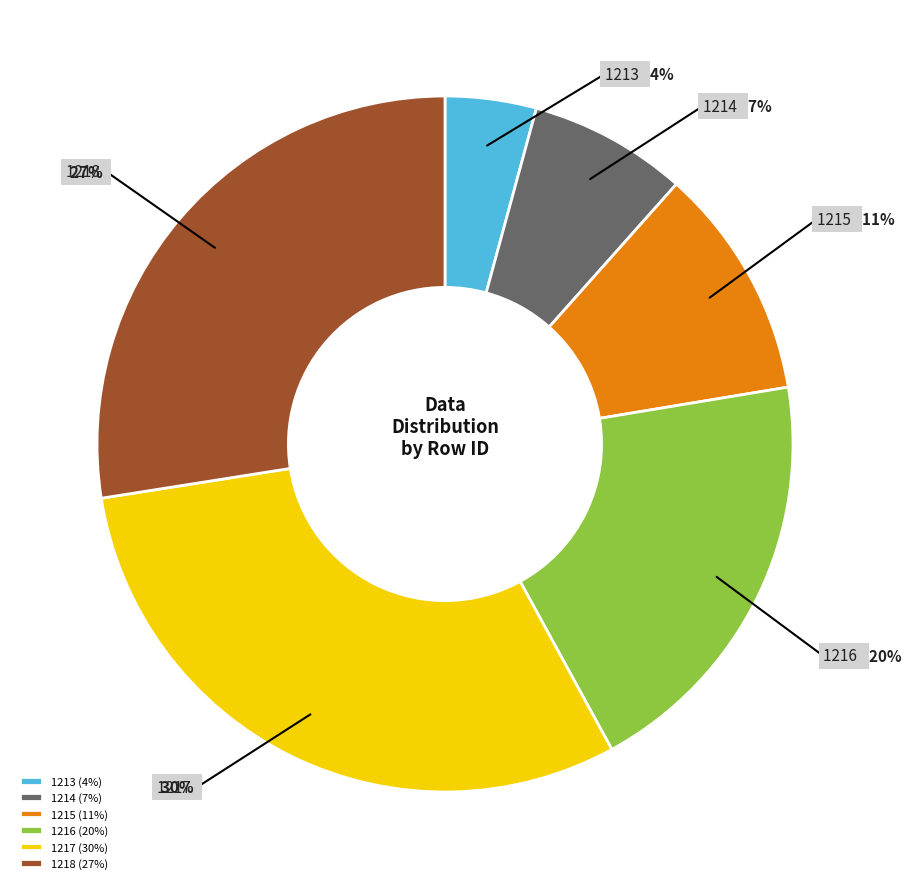

To the nearest percent, what is the combined percentage of 1218 and 1213?

32%